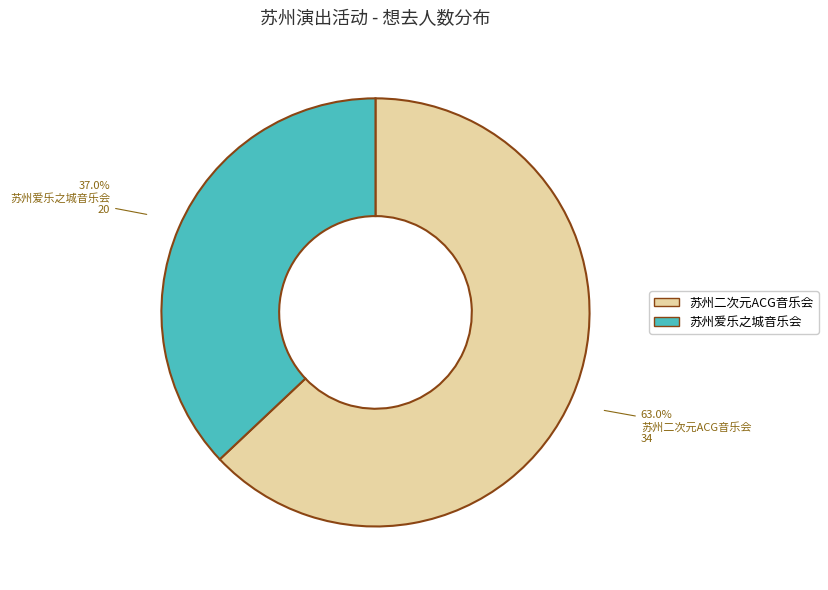

Does any single category account for the majority?

Yes